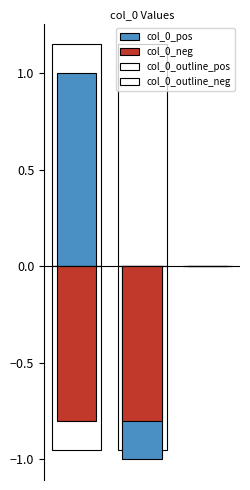

List the series in order of their peak value, lowest first.

col_0_neg, col_0_outline_neg, col_0_pos, col_0_outline_pos